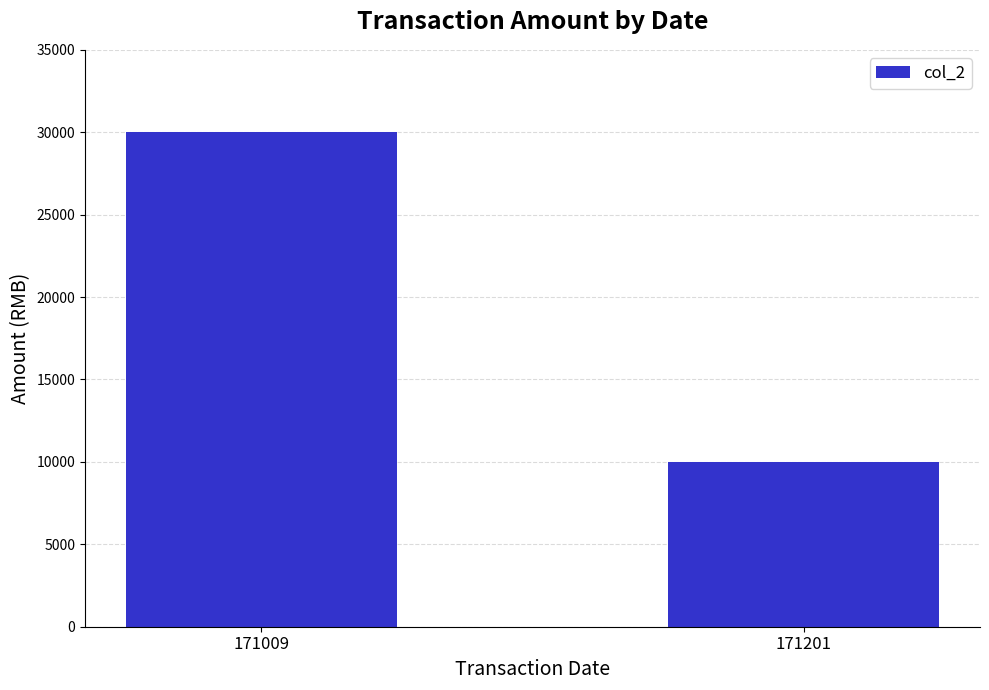

The chart shows a value of 14863 at 171009. True or false?

False